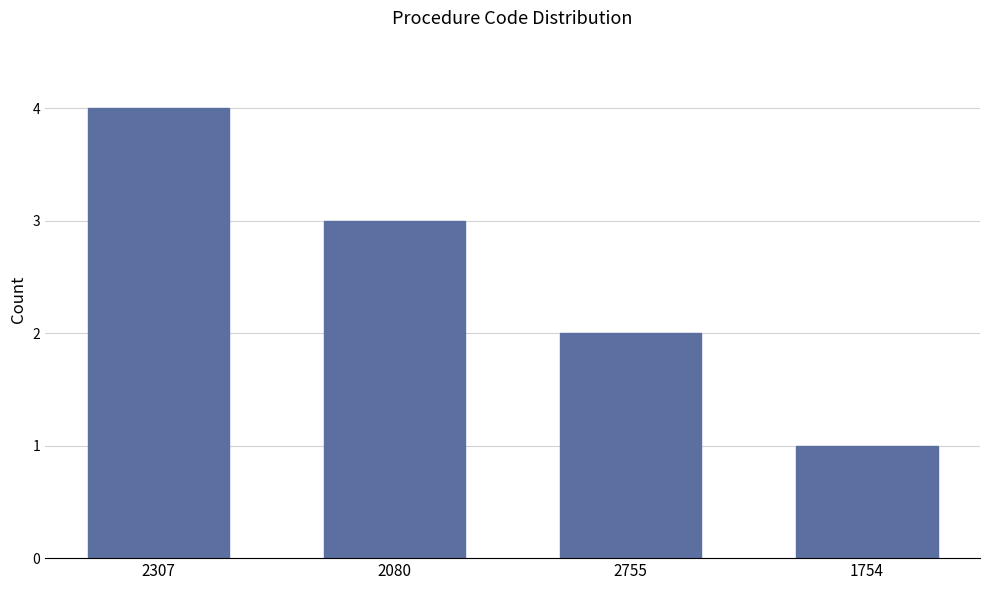

How many categories are shown in the chart?

4